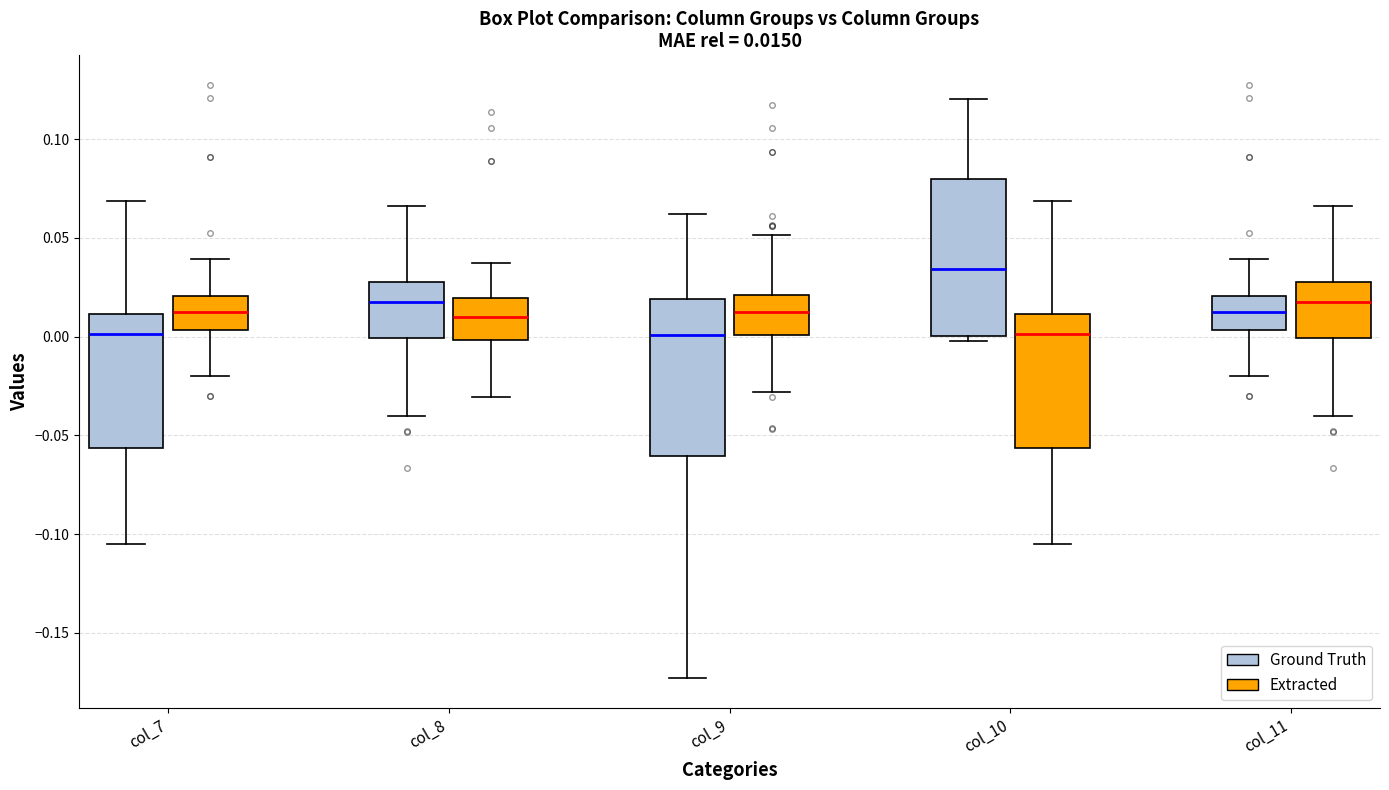

Which box has the highest median line?

col_10 (Ground Truth)